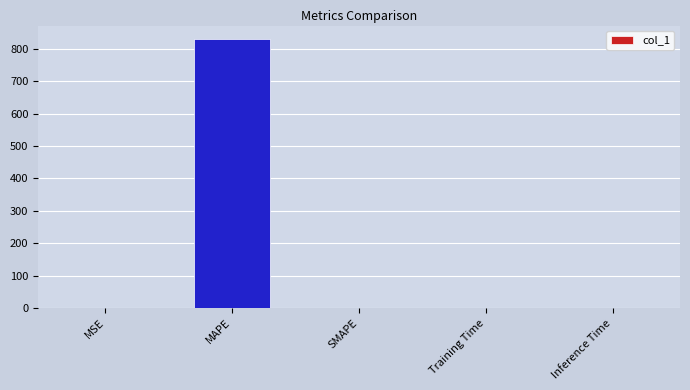

The chart shows a value of 1207.8 at MAPE. True or false?

False